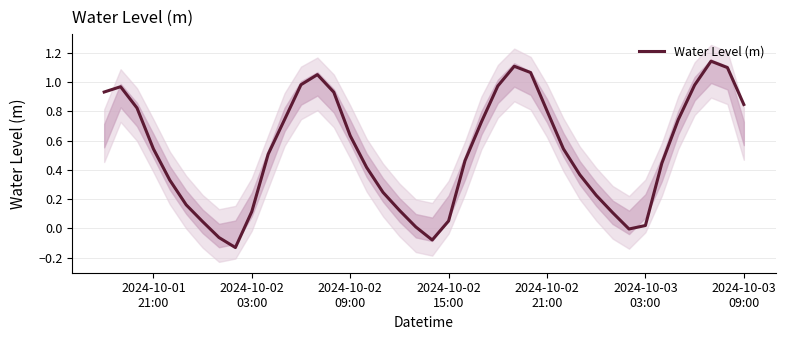

Where does the data first go above 0?

2024-10-01
21:00